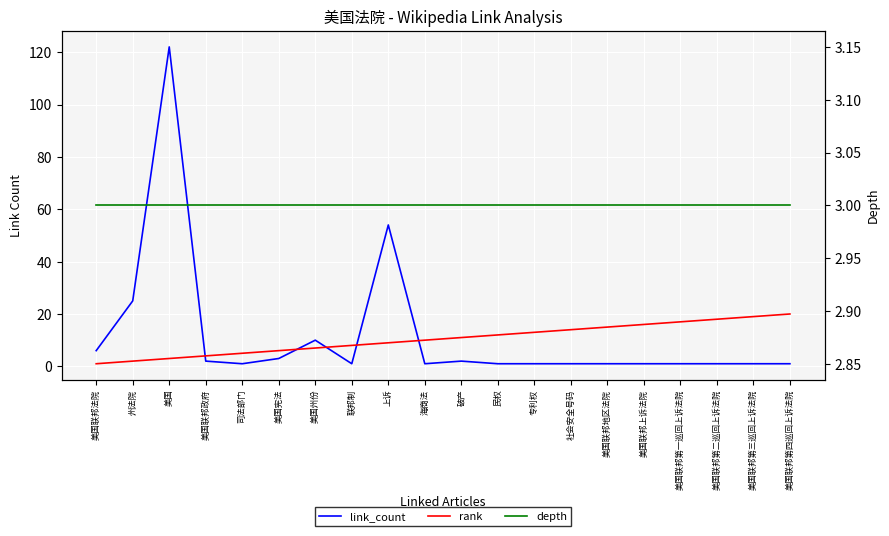

Reading left to right, list all the values displayed in this chart.

link_count: 6	25	122	2	1	3	10	1	54	1	2	1	1	1	1	1	1	1	1	1
rank: 1	2	3	4	5	6	7	8	9	10	11	12	13	14	15	16	17	18	19	20
depth: 3	3	3	3	3	3	3	3	3	3	3	3	3	3	3	3	3	3	3	3